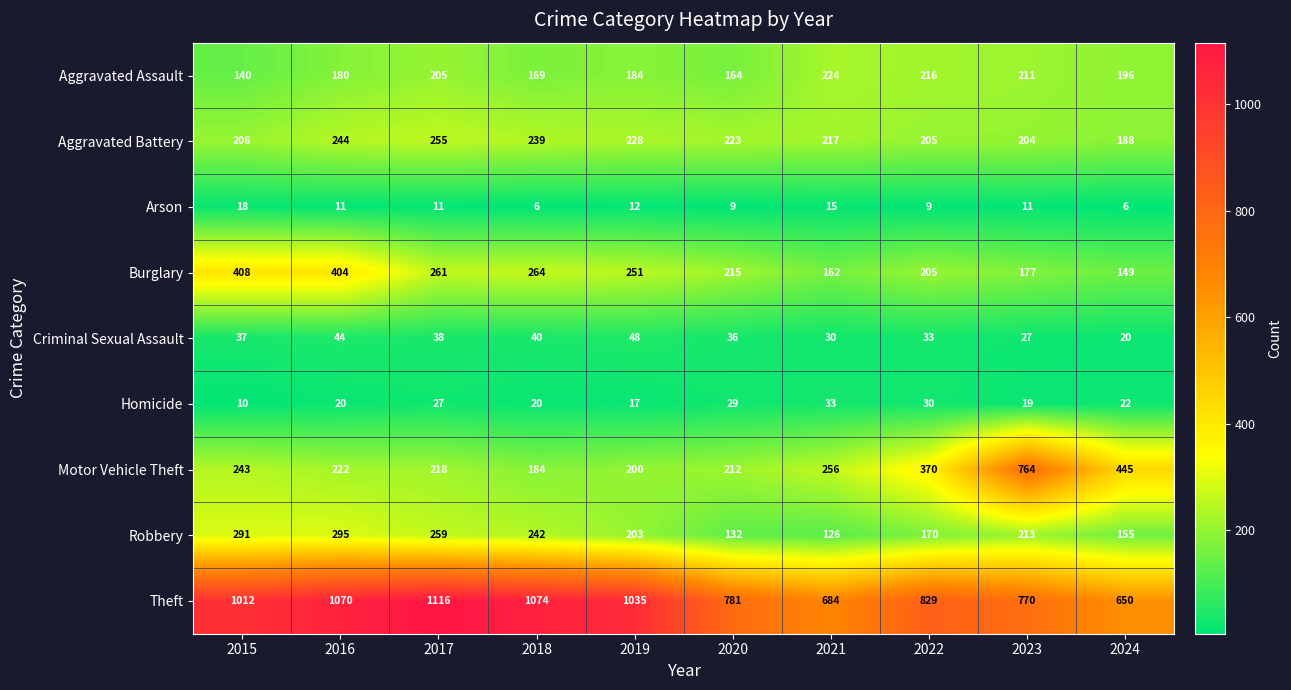

True or false: Theft has a value of 770 at 2023.

True